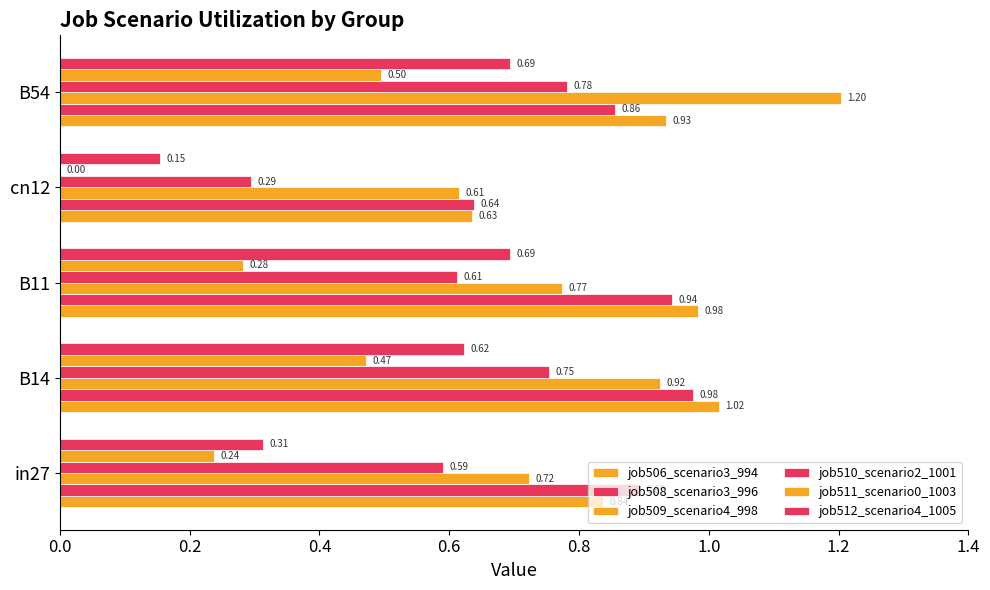

What is the difference between the maximum and second lowest values in the job510_scenario2_1001 series?

0.2